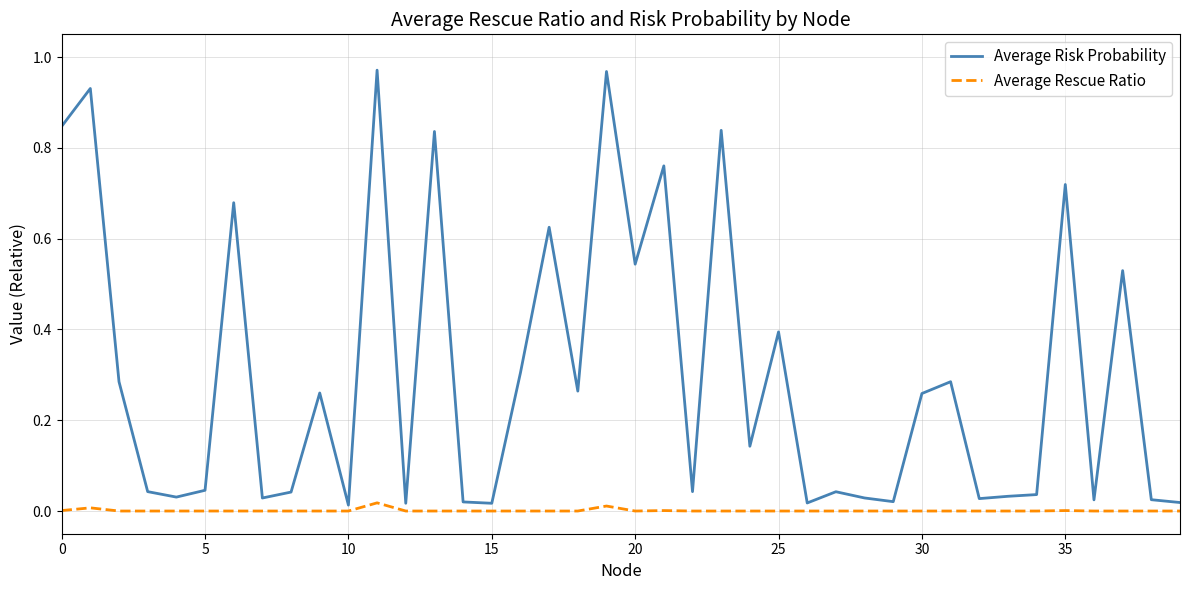

Which series has the largest total across all categories?

Average Risk Probability